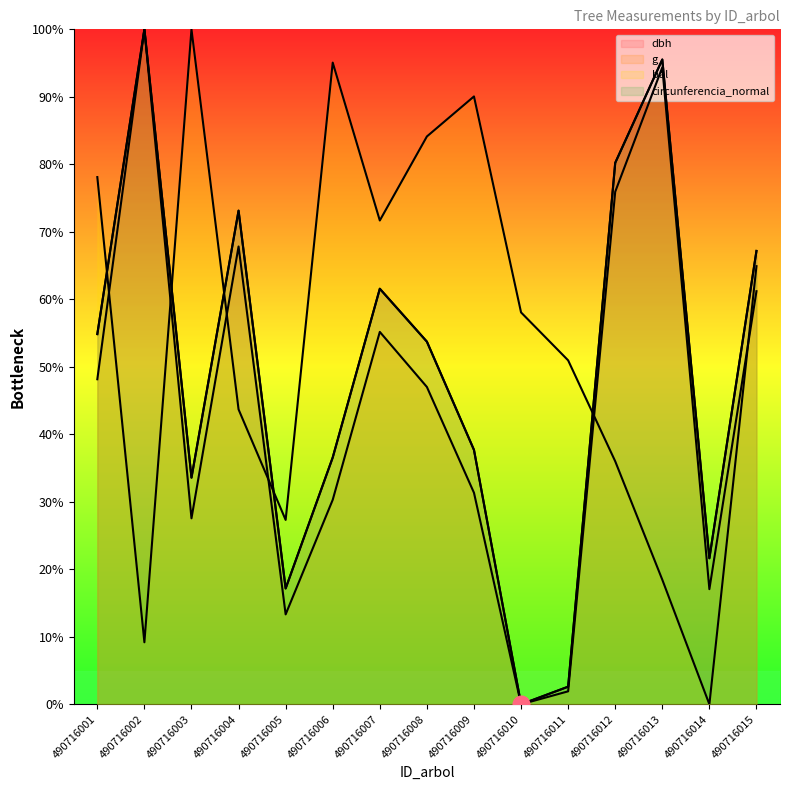

What is the sum of all circunferencia_normal values?

735.5